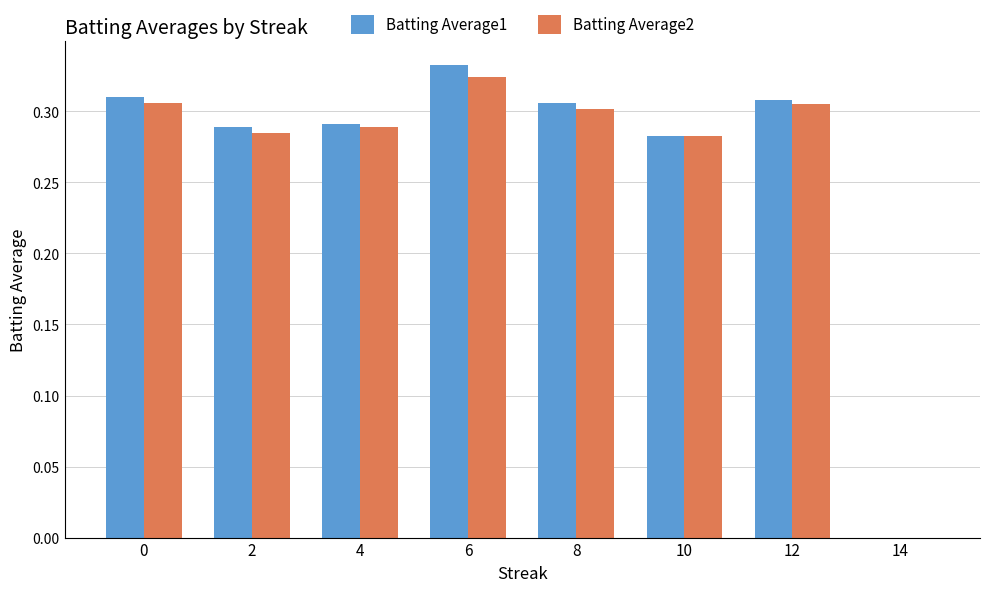

What are all the series names shown in the legend?

Batting Average1, Batting Average2